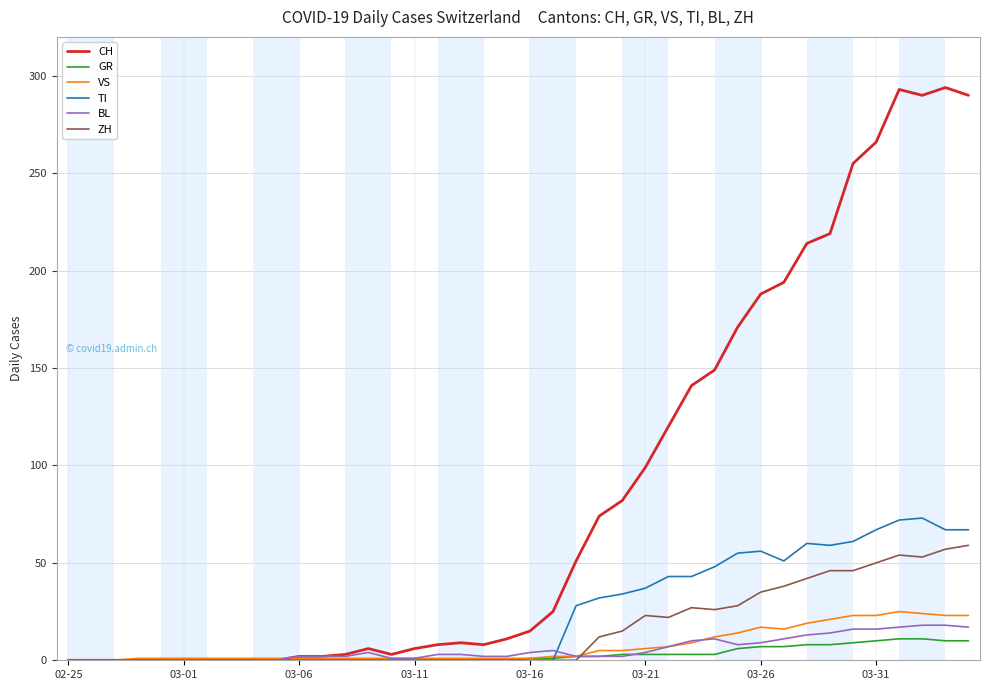

At how many categories does at least one series exceed 271?

4